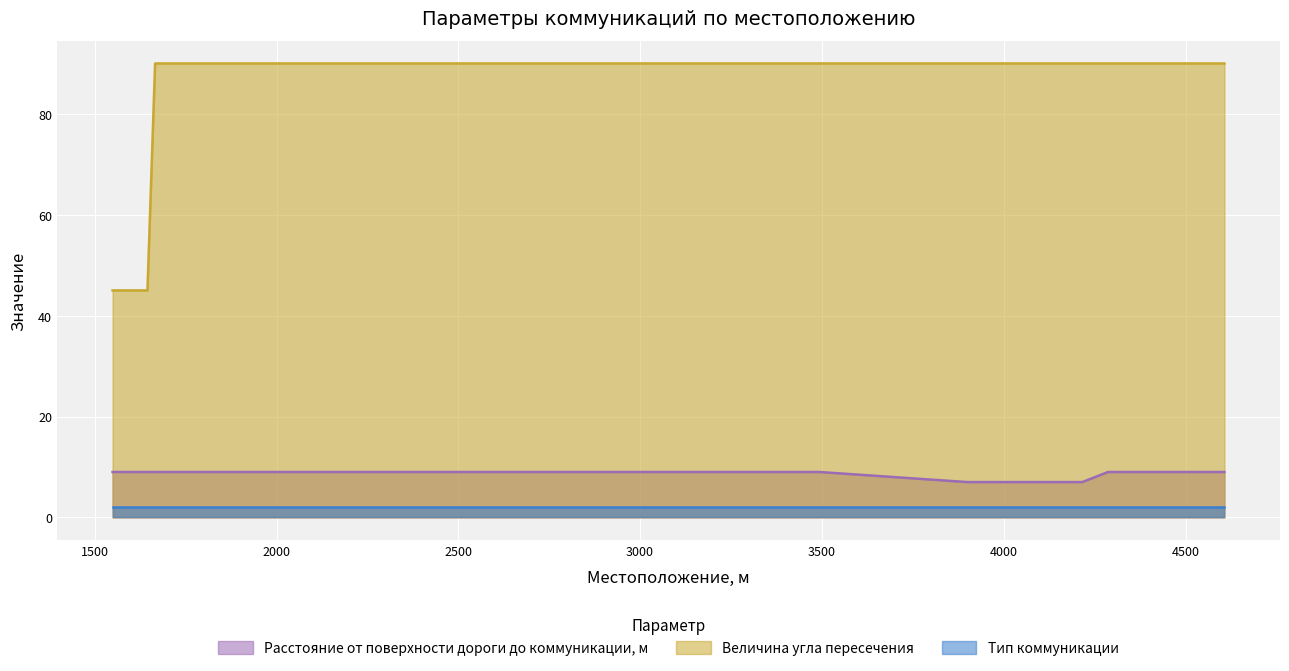

True or false: Величина угла пересечения and Расстояние от поверхности дороги до коммуникации, м cross at least once.

False